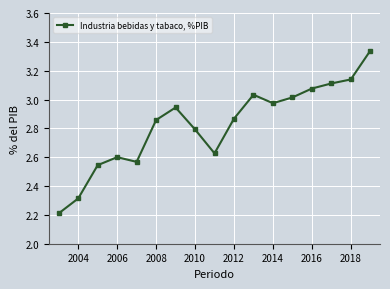

How many categories are shown in the chart?

17